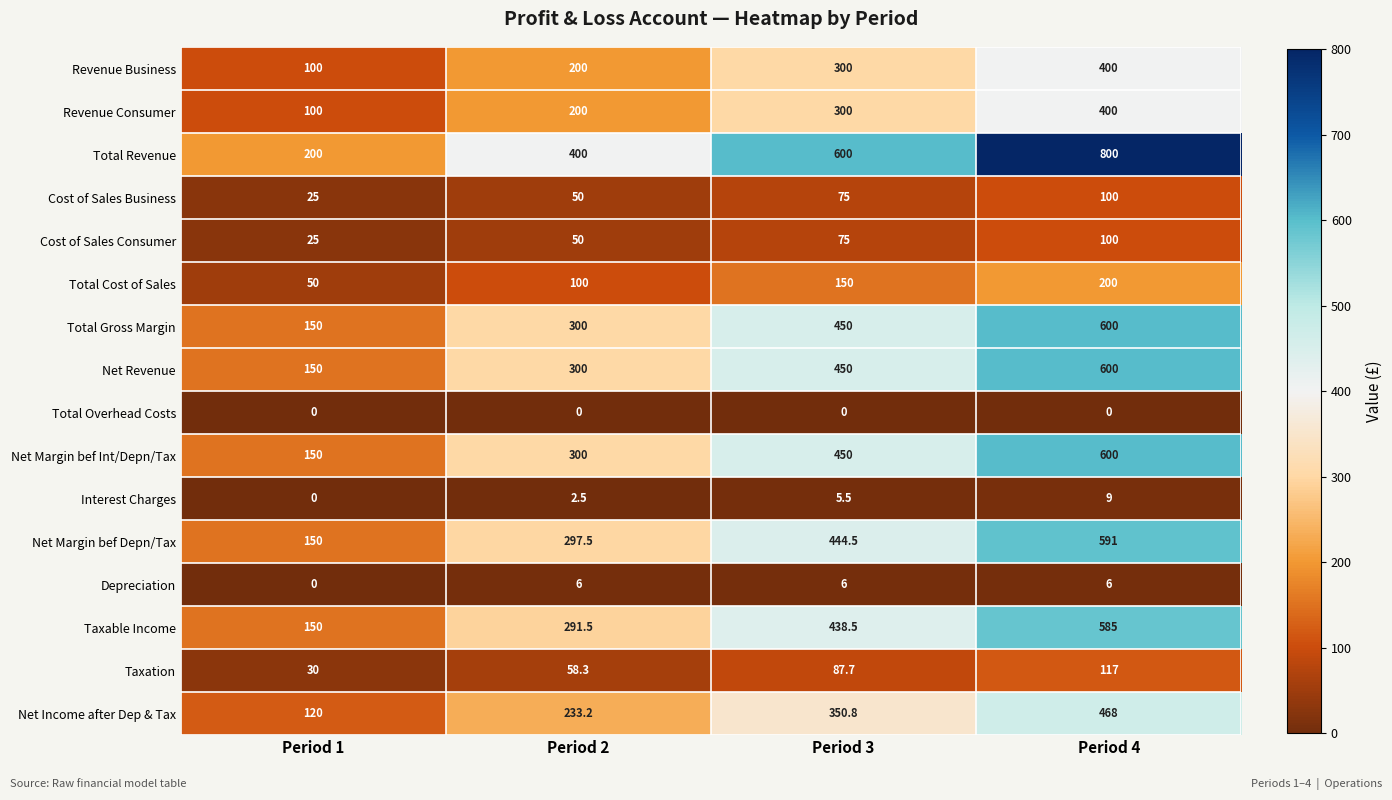

What is the sum of the Net Margin bef Int/Depn/Tax values at Period 2 and Period 3?

750.0